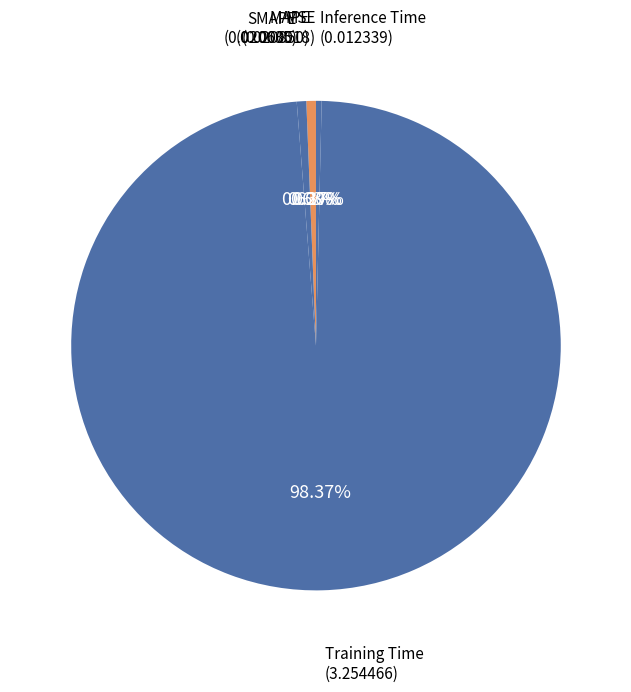

What is the largest slice in the pie chart?

Training Time